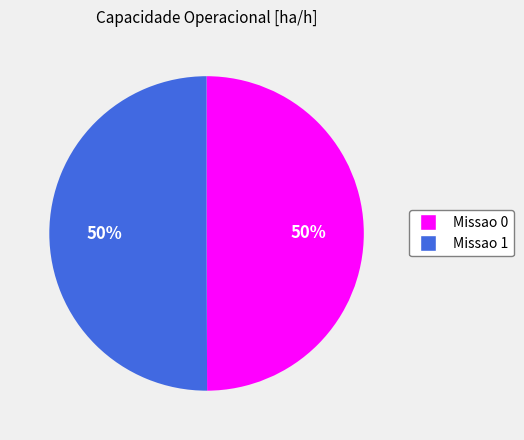

To the nearest percent, what is the combined percentage of Missao 0 and Missao 1?

100%